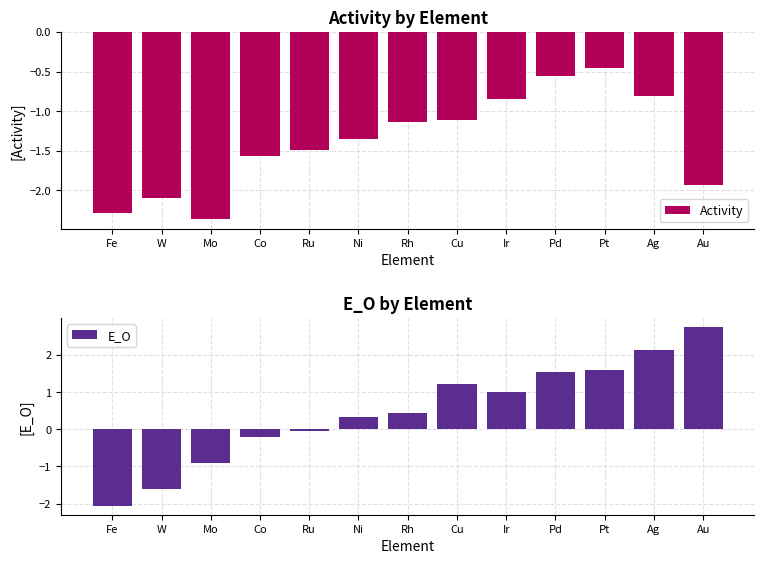

What is the value of the Activity bar at the 2nd from the left?

-2.1